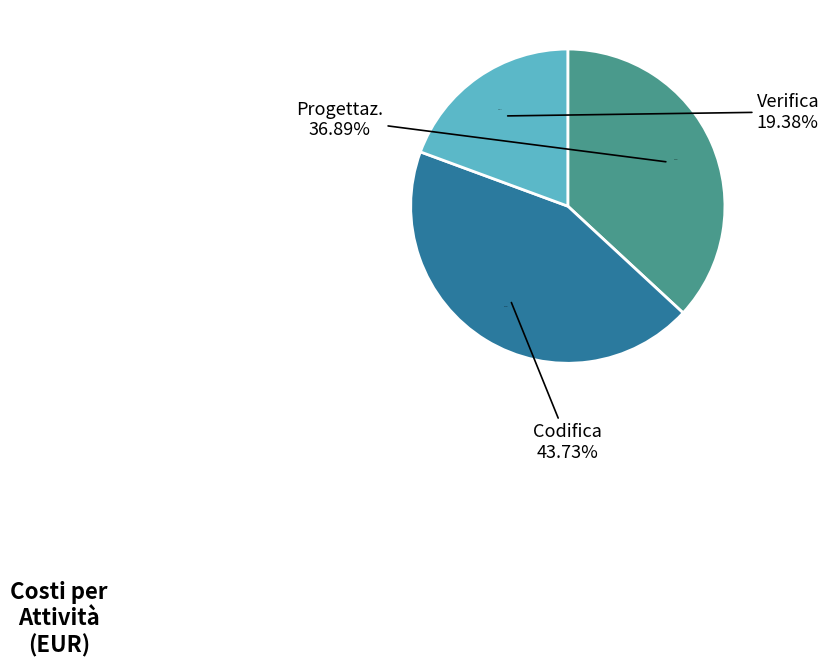

What is the smallest slice in the pie chart?

Verifica